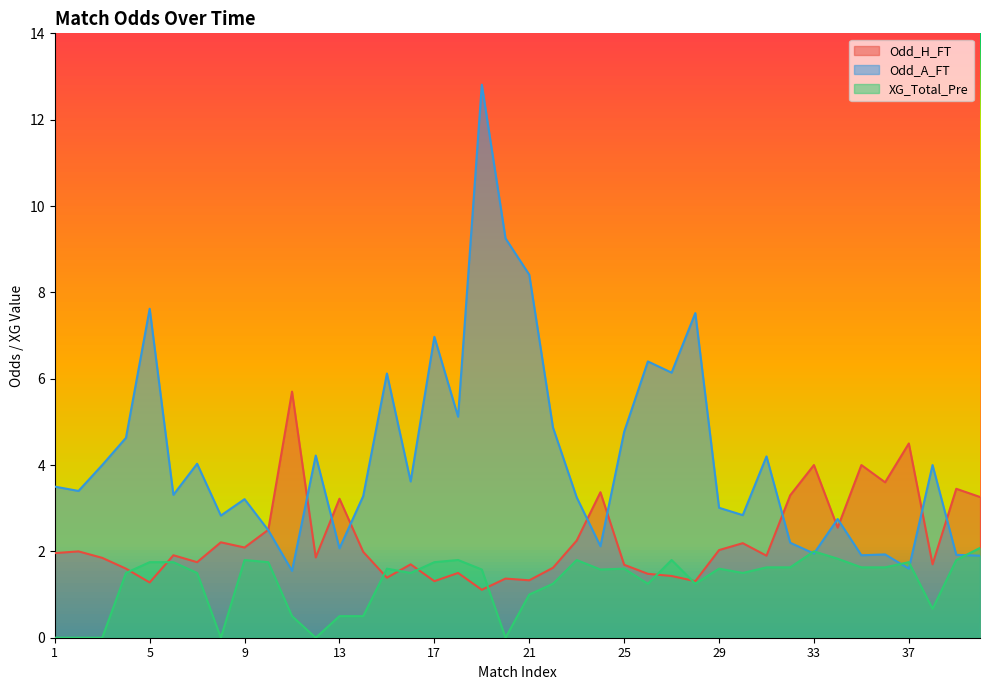

True or false: XG_Total_Pre has more than 1 points higher than both neighbors.

True